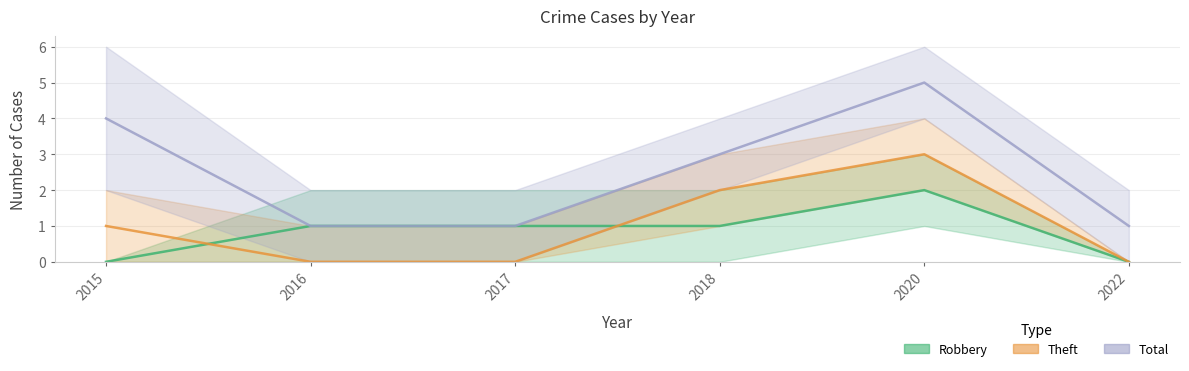

How many lines are shown in the chart?

3